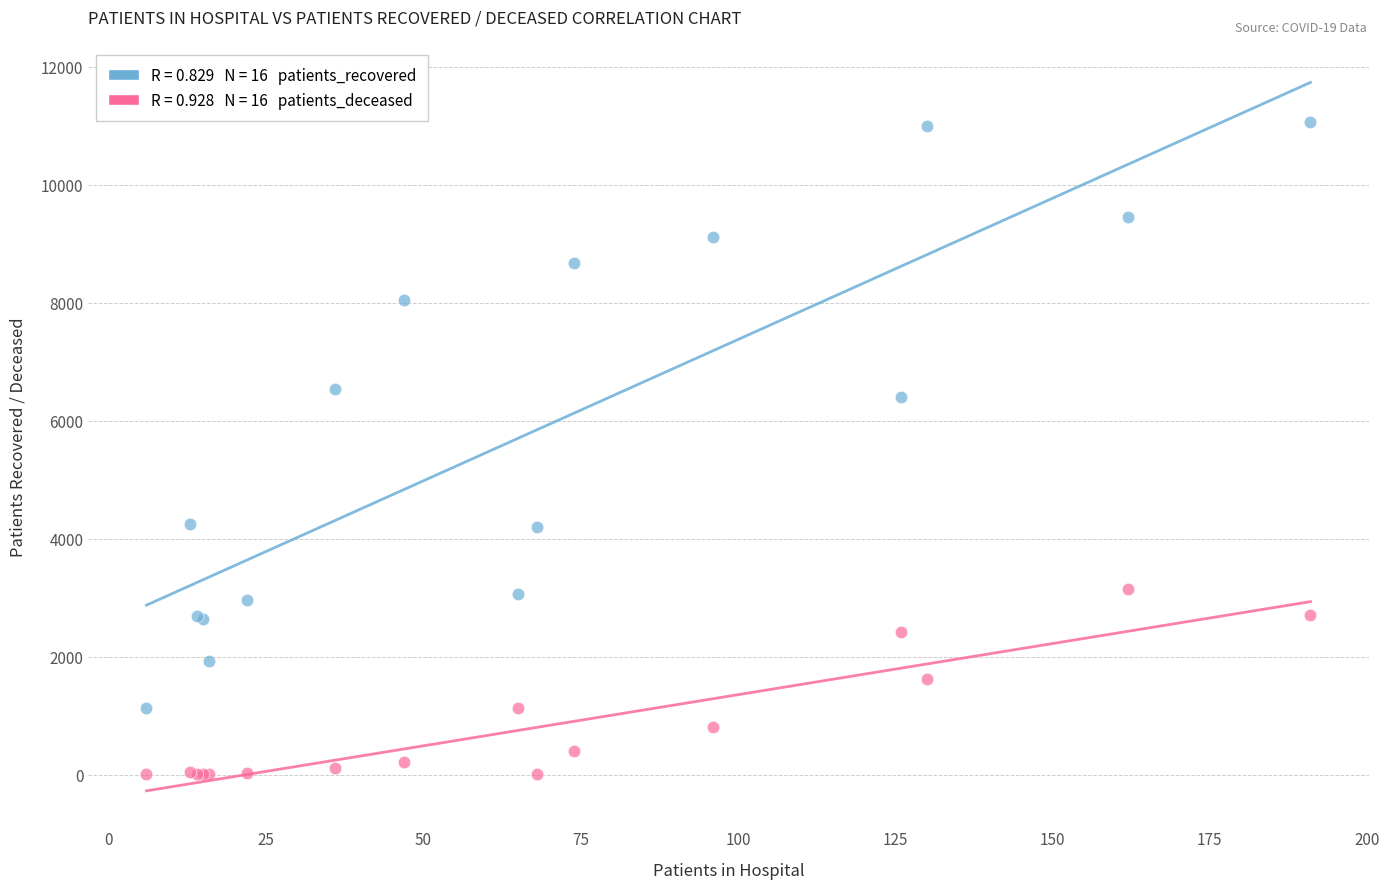

Across all series, what Y value is closest to 5532?

6400